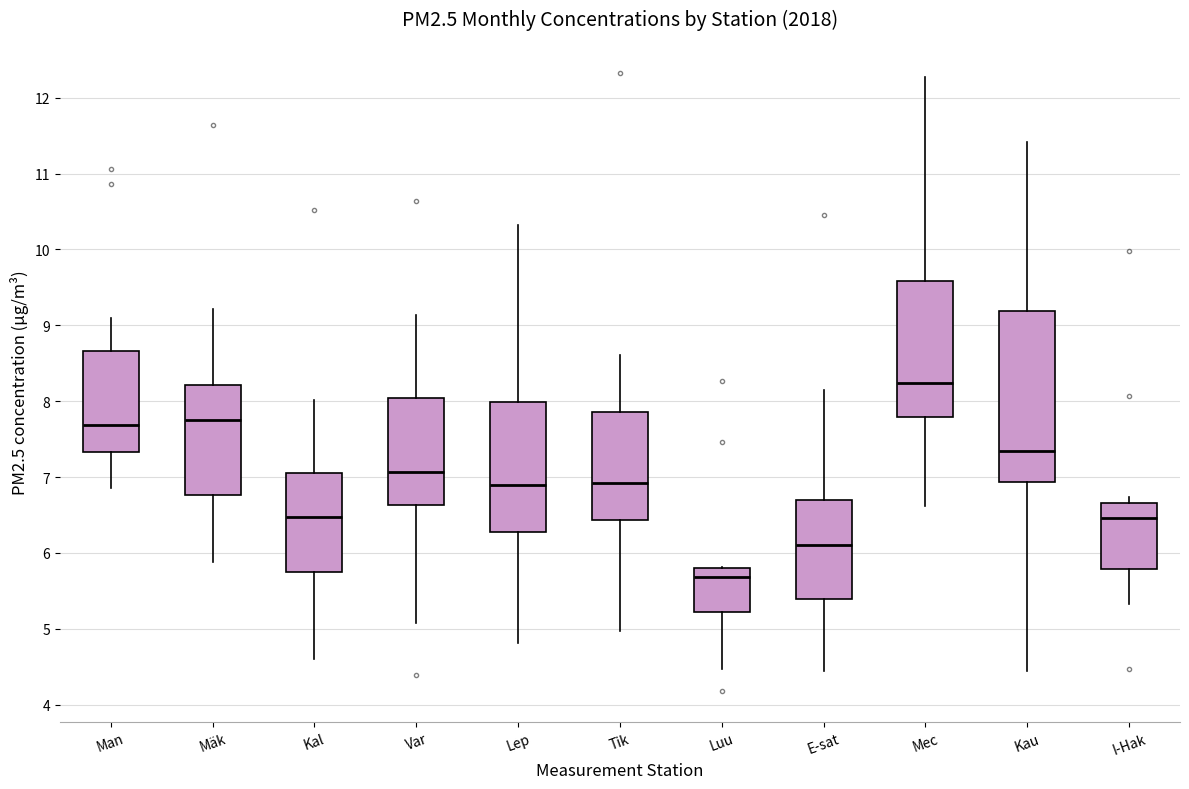

Where does the lower whisker of the box for Luu end on the y-axis? The values are not printed on the chart, so give them approximately, as read against the axis.

4.5